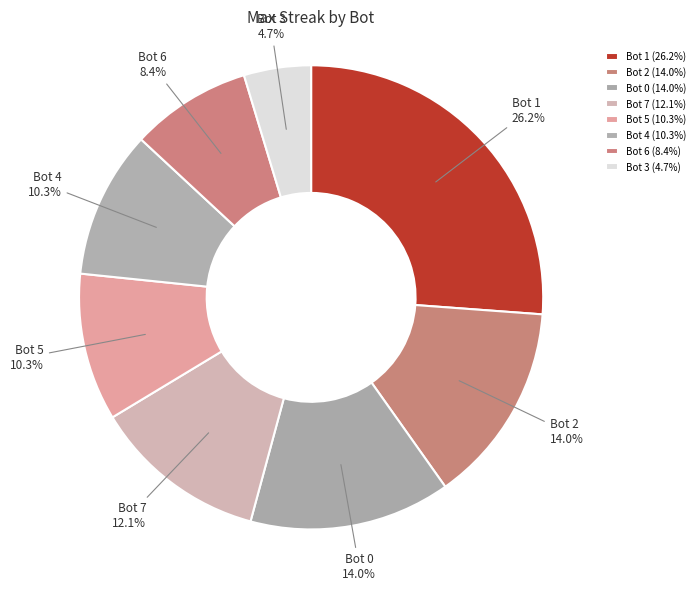

Between Bot 7 and Bot 2, which is larger?

Bot 2